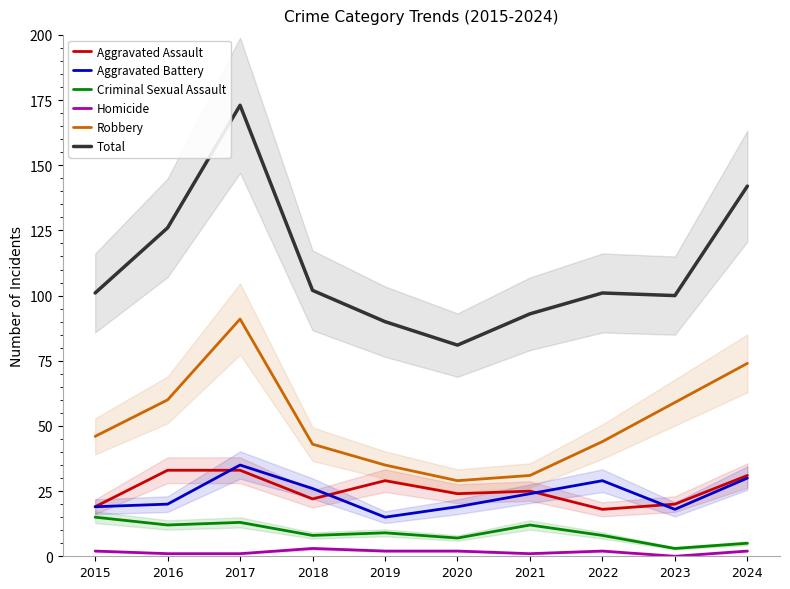

True or false: Aggravated Assault has a value of 20 at 2023.

True